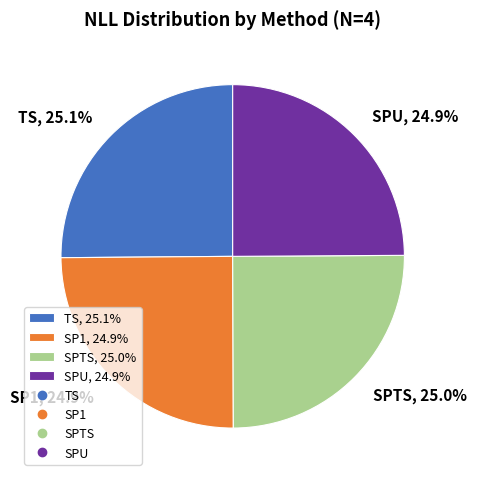

What is the ratio of the value at SPTS, 25.0% to the value at TS, 25.1%?

1.0